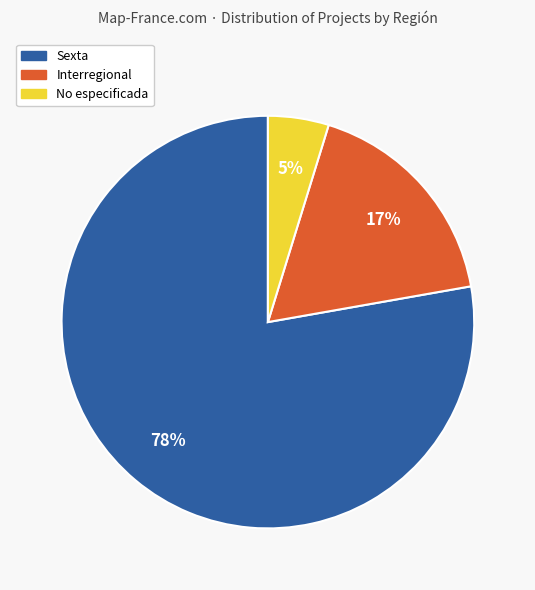

Is there any slice that represents more than half of the pie?

Yes